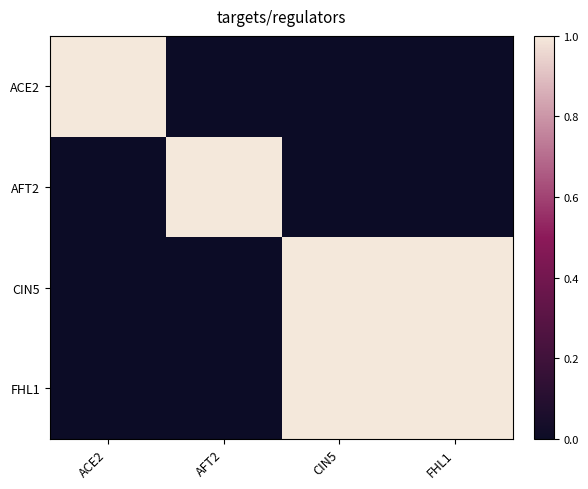

Which series has the largest range (max minus min)?

ACE2